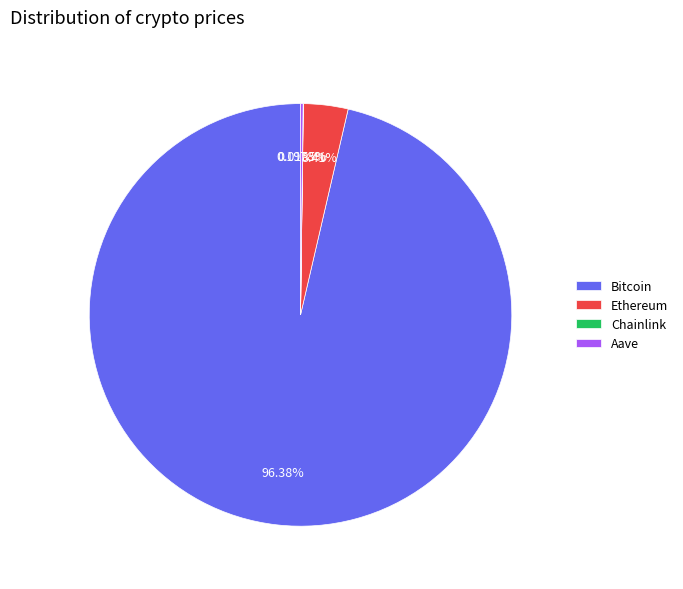

Does any single category account for the majority?

Yes